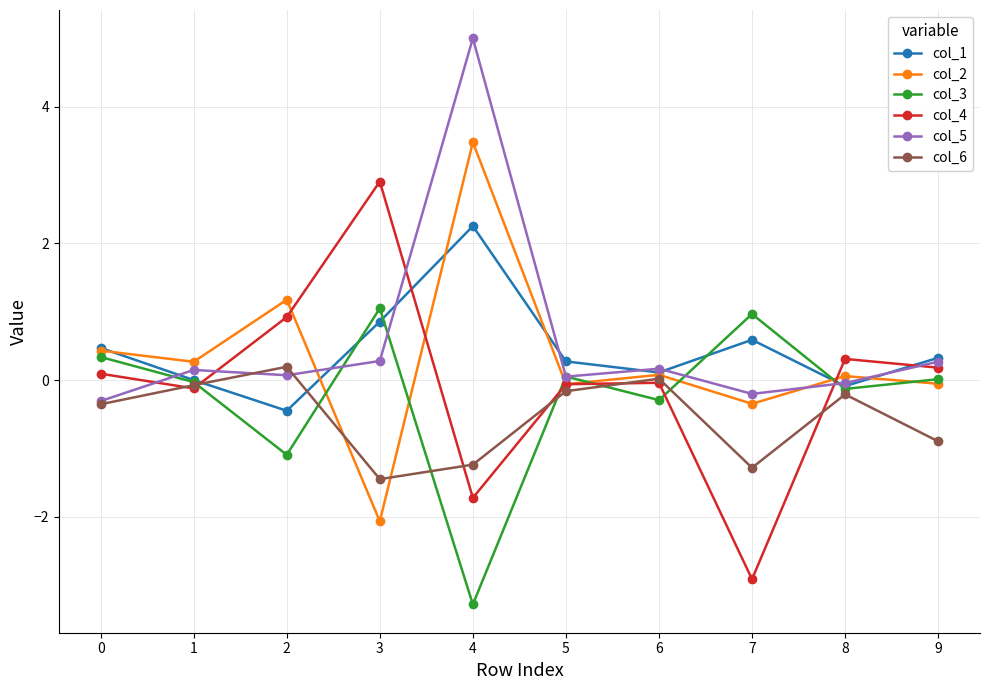

Where is the first local maximum for col_6?

2